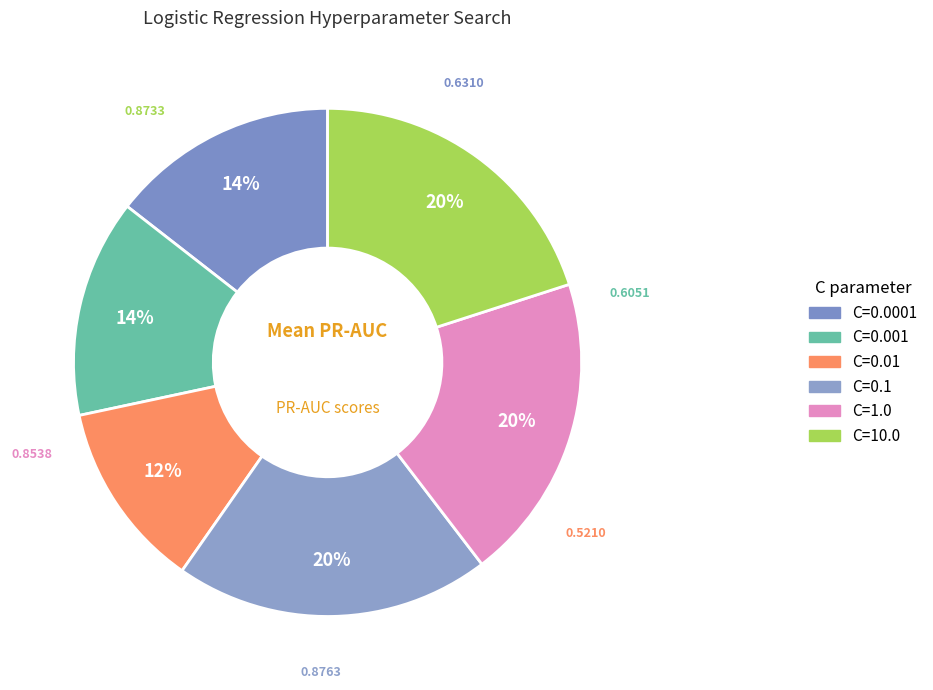

Count the number of slices in the pie.

6